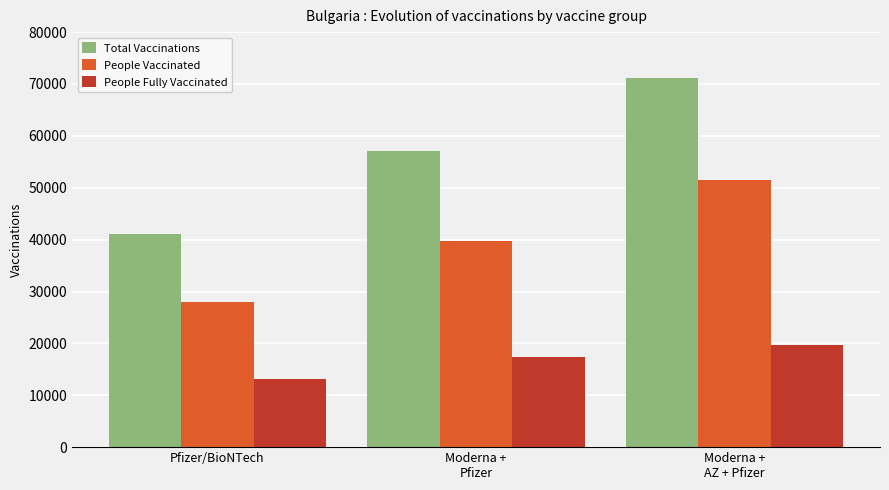

What value does the People Vaccinated series have at Pfizer/BioNTech?

28041